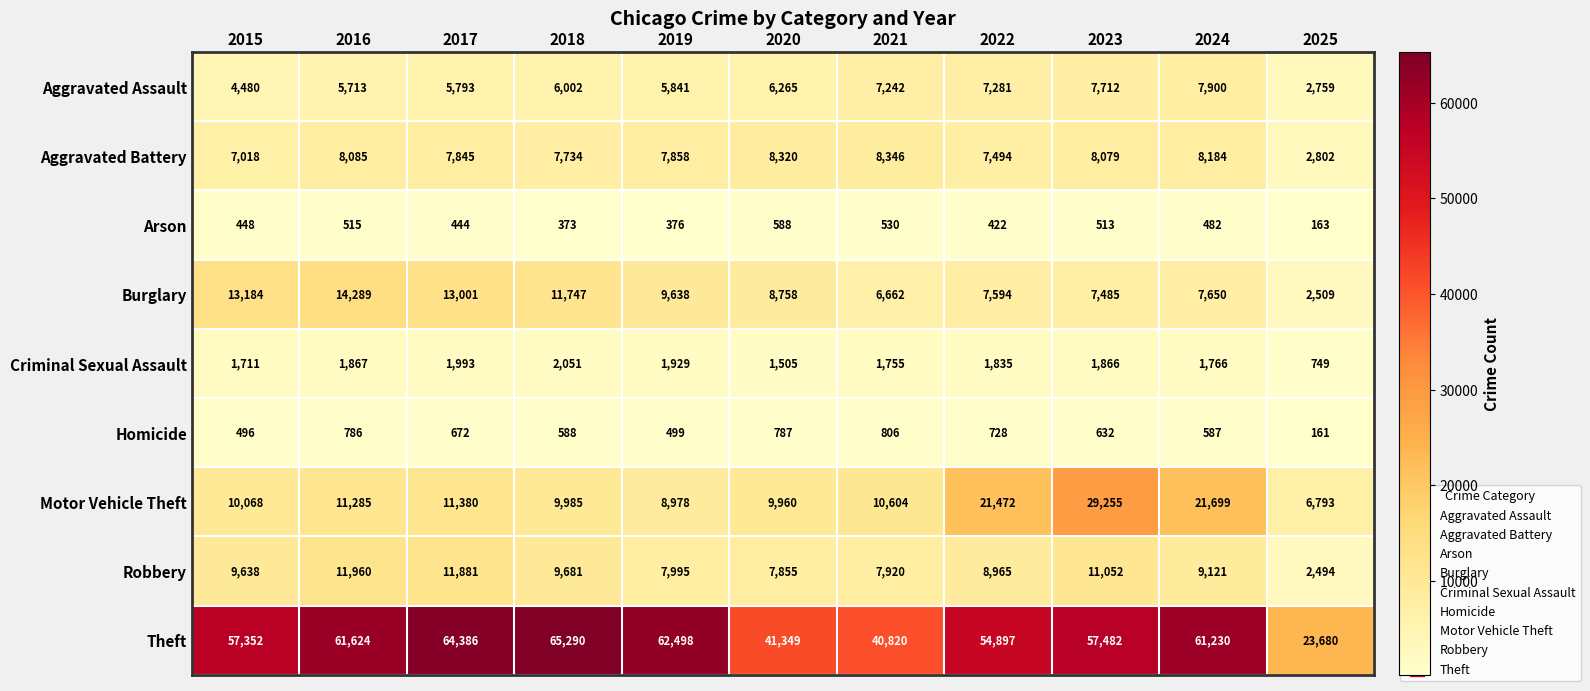

At how many categories does at least one series exceed 51507?

8